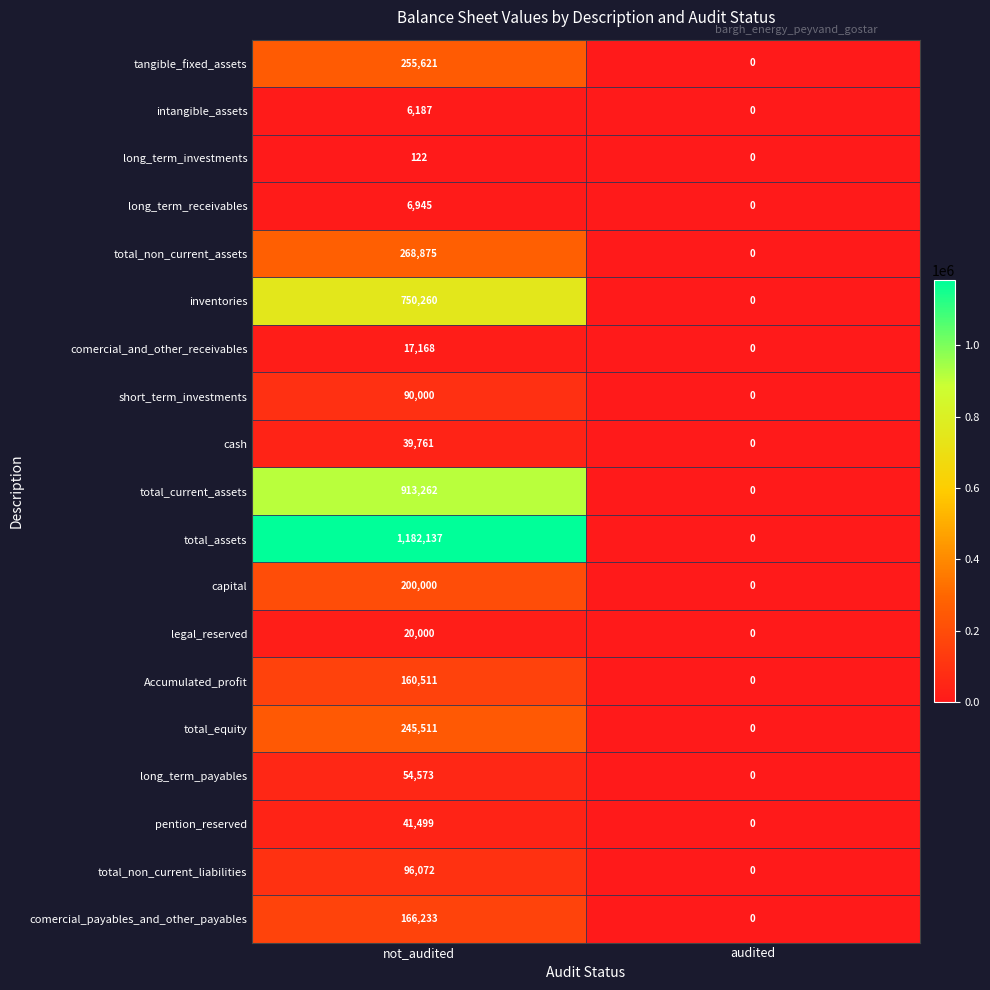

At which label does long_term_receivables reach its minimum?

audited